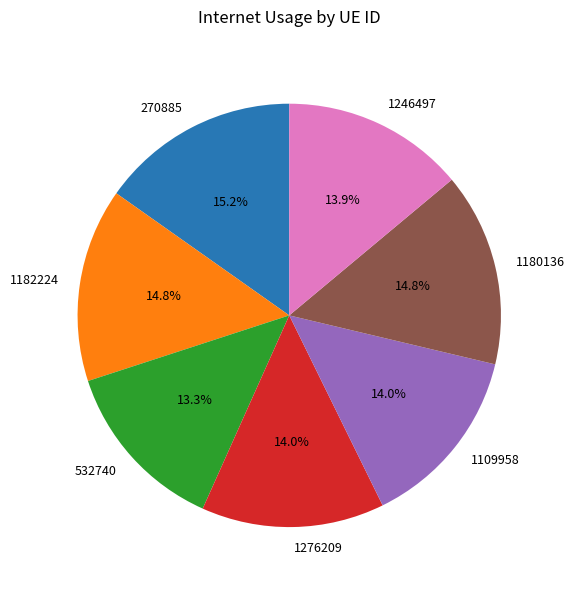

Count the number of slices in the pie.

7